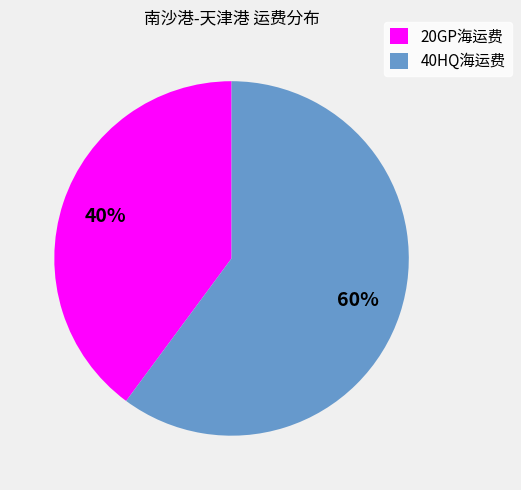

To the nearest percent, what is the combined percentage of 40HQ海运费 and 20GP海运费?

100%